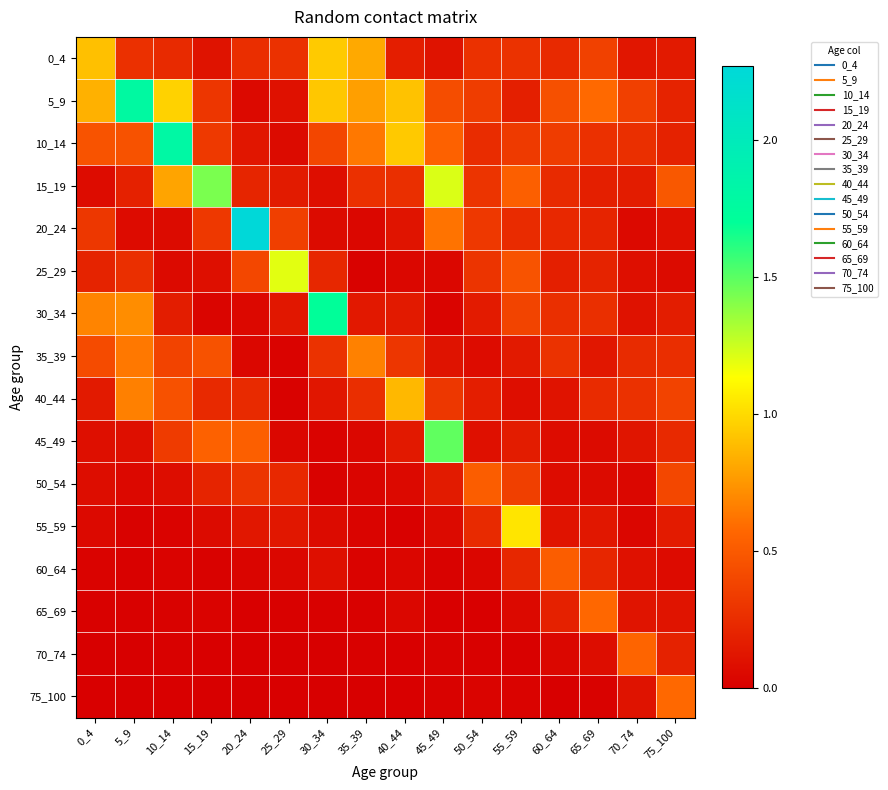

At which category does the chart reach its minimum across all series?

25_29